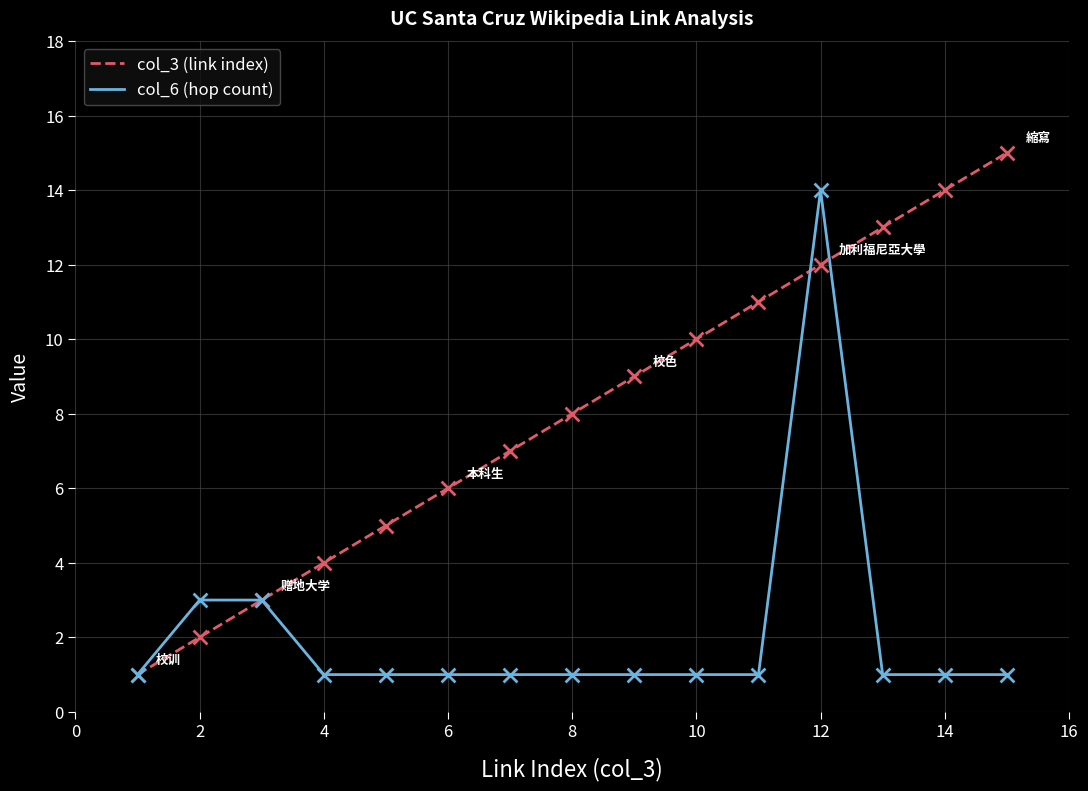

Which series has the largest total across all categories?

col_3 (link index)